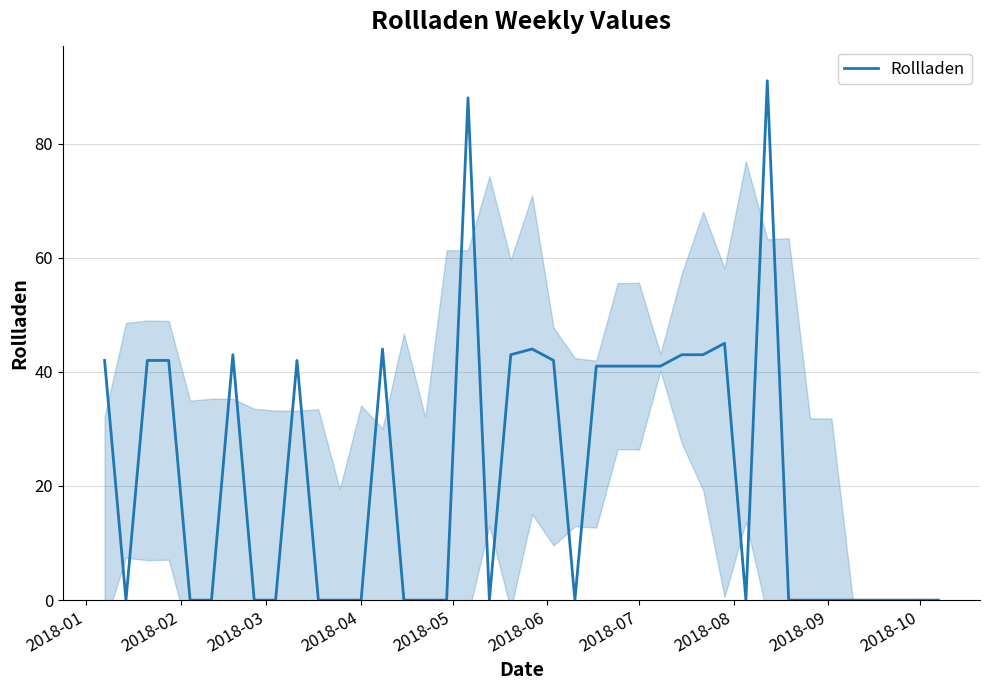

Reading left to right, what are all the values shown in this chart?

42	0	42	42	0	0	43	0	0	42	0	0	0	44	0	0	0	88	0	43	44	42	0	41	41	41	41	43	43	45	0	91	0	0	0	0	0	0	0	0